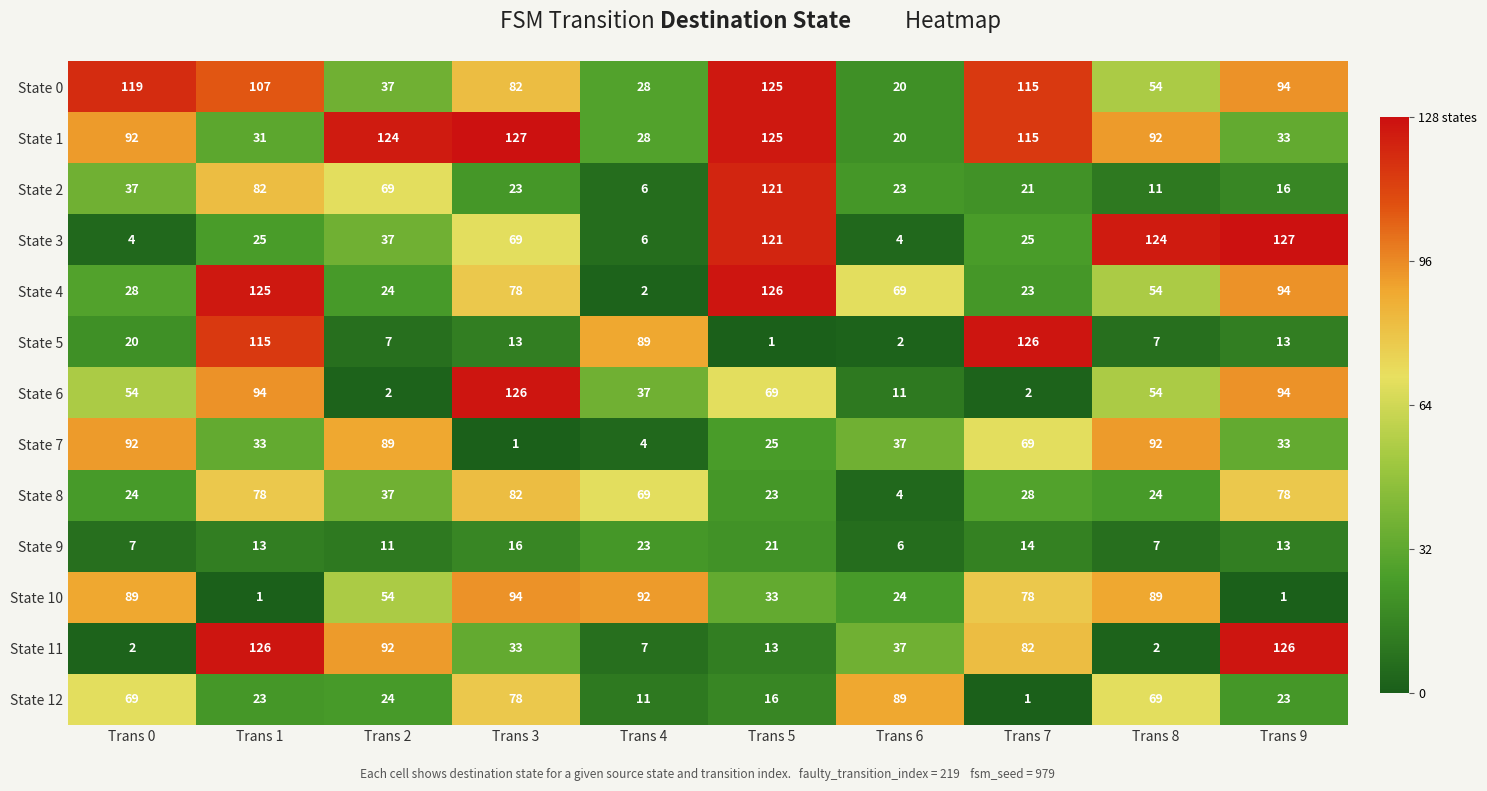

What is the difference between the highest and lowest values at Trans 7?

125